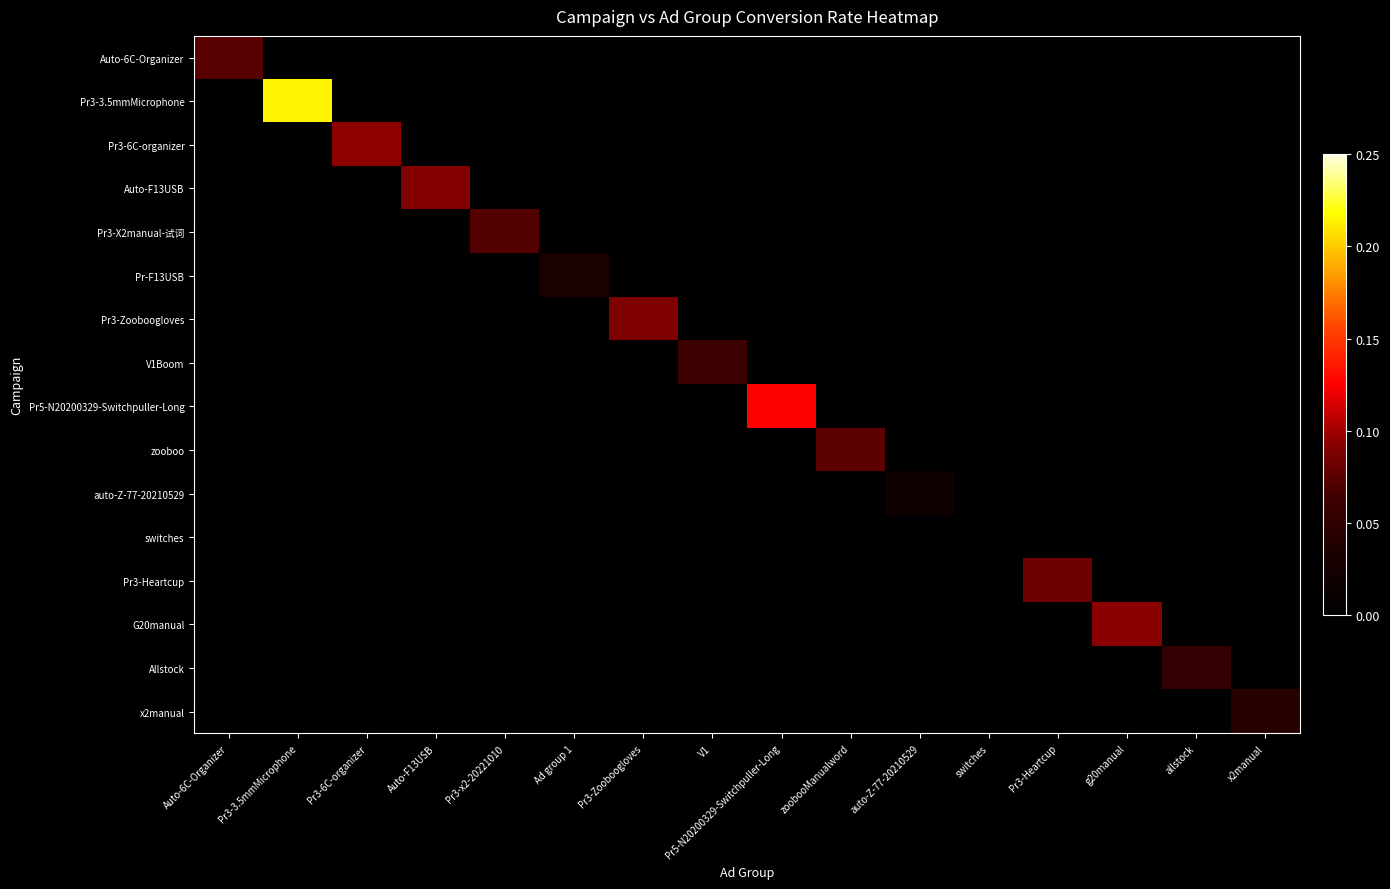

Reading left to right, what are all the values shown in this chart?

Auto-6C-Organizer: Auto-6C-Organizer=0.1	Pr3-3.5mmMicrophone=0.0	Pr3-6C-organizer=0.0	Auto-F13USB=0.0	Pr3-x2-20221010=0.0	Ad group 1=0.0	Pr3-Zooboogloves=0.0	V1=0.0	Pr5-N20200329-Switchpuller-Long=0.0	zoobooManualword=0.0	auto-Z-77-20210529=0.0	switches=0.0	Pr3-Heartcup=0.0	g20manual=0.0	allstock=0.0	x2manual=0.0
Pr3-3.5mmMicrophone: Auto-6C-Organizer=0.0	Pr3-3.5mmMicrophone=0.2	Pr3-6C-organizer=0.0	Auto-F13USB=0.0	Pr3-x2-20221010=0.0	Ad group 1=0.0	Pr3-Zooboogloves=0.0	V1=0.0	Pr5-N20200329-Switchpuller-Long=0.0	zoobooManualword=0.0	auto-Z-77-20210529=0.0	switches=0.0	Pr3-Heartcup=0.0	g20manual=0.0	allstock=0.0	x2manual=0.0
Pr3-6C-organizer: Auto-6C-Organizer=0.0	Pr3-3.5mmMicrophone=0.0	Pr3-6C-organizer=0.1	Auto-F13USB=0.0	Pr3-x2-20221010=0.0	Ad group 1=0.0	Pr3-Zooboogloves=0.0	V1=0.0	Pr5-N20200329-Switchpuller-Long=0.0	zoobooManualword=0.0	auto-Z-77-20210529=0.0	switches=0.0	Pr3-Heartcup=0.0	g20manual=0.0	allstock=0.0	x2manual=0.0
Auto-F13USB: Auto-6C-Organizer=0.0	Pr3-3.5mmMicrophone=0.0	Pr3-6C-organizer=0.0	Auto-F13USB=0.1	Pr3-x2-20221010=0.0	Ad group 1=0.0	Pr3-Zooboogloves=0.0	V1=0.0	Pr5-N20200329-Switchpuller-Long=0.0	zoobooManualword=0.0	auto-Z-77-20210529=0.0	switches=0.0	Pr3-Heartcup=0.0	g20manual=0.0	allstock=0.0	x2manual=0.0
Pr3-X2manual-试词: Auto-6C-Organizer=0.0	Pr3-3.5mmMicrophone=0.0	Pr3-6C-organizer=0.0	Auto-F13USB=0.0	Pr3-x2-20221010=0.1	Ad group 1=0.0	Pr3-Zooboogloves=0.0	V1=0.0	Pr5-N20200329-Switchpuller-Long=0.0	zoobooManualword=0.0	auto-Z-77-20210529=0.0	switches=0.0	Pr3-Heartcup=0.0	g20manual=0.0	allstock=0.0	x2manual=0.0
Pr-F13USB: Auto-6C-Organizer=0.0	Pr3-3.5mmMicrophone=0.0	Pr3-6C-organizer=0.0	Auto-F13USB=0.0	Pr3-x2-20221010=0.0	Ad group 1=0.0	Pr3-Zooboogloves=0.0	V1=0.0	Pr5-N20200329-Switchpuller-Long=0.0	zoobooManualword=0.0	auto-Z-77-20210529=0.0	switches=0.0	Pr3-Heartcup=0.0	g20manual=0.0	allstock=0.0	x2manual=0.0
Pr3-Zooboogloves: Auto-6C-Organizer=0.0	Pr3-3.5mmMicrophone=0.0	Pr3-6C-organizer=0.0	Auto-F13USB=0.0	Pr3-x2-20221010=0.0	Ad group 1=0.0	Pr3-Zooboogloves=0.1	V1=0.0	Pr5-N20200329-Switchpuller-Long=0.0	zoobooManualword=0.0	auto-Z-77-20210529=0.0	switches=0.0	Pr3-Heartcup=0.0	g20manual=0.0	allstock=0.0	x2manual=0.0
V1Boom: Auto-6C-Organizer=0.0	Pr3-3.5mmMicrophone=0.0	Pr3-6C-organizer=0.0	Auto-F13USB=0.0	Pr3-x2-20221010=0.0	Ad group 1=0.0	Pr3-Zooboogloves=0.0	V1=0.1	Pr5-N20200329-Switchpuller-Long=0.0	zoobooManualword=0.0	auto-Z-77-20210529=0.0	switches=0.0	Pr3-Heartcup=0.0	g20manual=0.0	allstock=0.0	x2manual=0.0
Pr5-N20200329-Switchpuller-Long: Auto-6C-Organizer=0.0	Pr3-3.5mmMicrophone=0.0	Pr3-6C-organizer=0.0	Auto-F13USB=0.0	Pr3-x2-20221010=0.0	Ad group 1=0.0	Pr3-Zooboogloves=0.0	V1=0.0	Pr5-N20200329-Switchpuller-Long=0.1	zoobooManualword=0.0	auto-Z-77-20210529=0.0	switches=0.0	Pr3-Heartcup=0.0	g20manual=0.0	allstock=0.0	x2manual=0.0
zooboo: Auto-6C-Organizer=0.0	Pr3-3.5mmMicrophone=0.0	Pr3-6C-organizer=0.0	Auto-F13USB=0.0	Pr3-x2-20221010=0.0	Ad group 1=0.0	Pr3-Zooboogloves=0.0	V1=0.0	Pr5-N20200329-Switchpuller-Long=0.0	zoobooManualword=0.1	auto-Z-77-20210529=0.0	switches=0.0	Pr3-Heartcup=0.0	g20manual=0.0	allstock=0.0	x2manual=0.0
auto-Z-77-20210529: Auto-6C-Organizer=0.0	Pr3-3.5mmMicrophone=0.0	Pr3-6C-organizer=0.0	Auto-F13USB=0.0	Pr3-x2-20221010=0.0	Ad group 1=0.0	Pr3-Zooboogloves=0.0	V1=0.0	Pr5-N20200329-Switchpuller-Long=0.0	zoobooManualword=0.0	auto-Z-77-20210529=0.0	switches=0.0	Pr3-Heartcup=0.0	g20manual=0.0	allstock=0.0	x2manual=0.0
switches: Auto-6C-Organizer=0.0	Pr3-3.5mmMicrophone=0.0	Pr3-6C-organizer=0.0	Auto-F13USB=0.0	Pr3-x2-20221010=0.0	Ad group 1=0.0	Pr3-Zooboogloves=0.0	V1=0.0	Pr5-N20200329-Switchpuller-Long=0.0	zoobooManualword=0.0	auto-Z-77-20210529=0.0	switches=0.0	Pr3-Heartcup=0.0	g20manual=0.0	allstock=0.0	x2manual=0.0
Pr3-Heartcup: Auto-6C-Organizer=0.0	Pr3-3.5mmMicrophone=0.0	Pr3-6C-organizer=0.0	Auto-F13USB=0.0	Pr3-x2-20221010=0.0	Ad group 1=0.0	Pr3-Zooboogloves=0.0	V1=0.0	Pr5-N20200329-Switchpuller-Long=0.0	zoobooManualword=0.0	auto-Z-77-20210529=0.0	switches=0.0	Pr3-Heartcup=0.1	g20manual=0.0	allstock=0.0	x2manual=0.0
G20manual: Auto-6C-Organizer=0.0	Pr3-3.5mmMicrophone=0.0	Pr3-6C-organizer=0.0	Auto-F13USB=0.0	Pr3-x2-20221010=0.0	Ad group 1=0.0	Pr3-Zooboogloves=0.0	V1=0.0	Pr5-N20200329-Switchpuller-Long=0.0	zoobooManualword=0.0	auto-Z-77-20210529=0.0	switches=0.0	Pr3-Heartcup=0.0	g20manual=0.1	allstock=0.0	x2manual=0.0
Allstock: Auto-6C-Organizer=0.0	Pr3-3.5mmMicrophone=0.0	Pr3-6C-organizer=0.0	Auto-F13USB=0.0	Pr3-x2-20221010=0.0	Ad group 1=0.0	Pr3-Zooboogloves=0.0	V1=0.0	Pr5-N20200329-Switchpuller-Long=0.0	zoobooManualword=0.0	auto-Z-77-20210529=0.0	switches=0.0	Pr3-Heartcup=0.0	g20manual=0.0	allstock=0.1	x2manual=0.0
x2manual: Auto-6C-Organizer=0.0	Pr3-3.5mmMicrophone=0.0	Pr3-6C-organizer=0.0	Auto-F13USB=0.0	Pr3-x2-20221010=0.0	Ad group 1=0.0	Pr3-Zooboogloves=0.0	V1=0.0	Pr5-N20200329-Switchpuller-Long=0.0	zoobooManualword=0.0	auto-Z-77-20210529=0.0	switches=0.0	Pr3-Heartcup=0.0	g20manual=0.0	allstock=0.0	x2manual=0.0